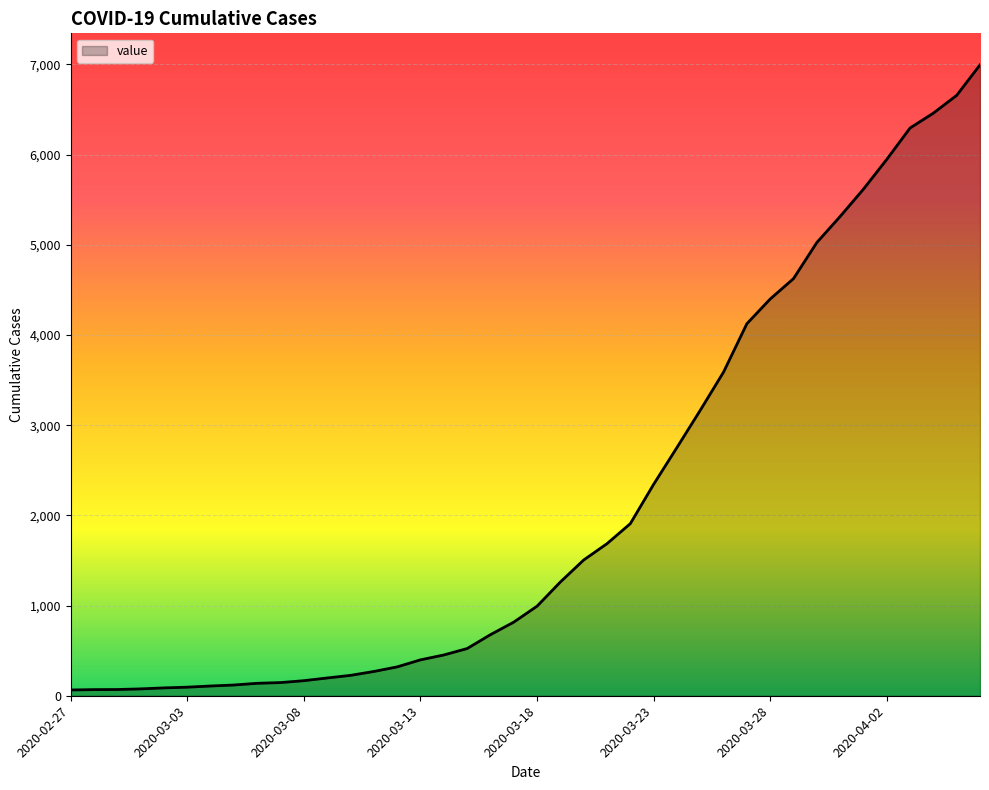

Count the number of data series in this chart.

1